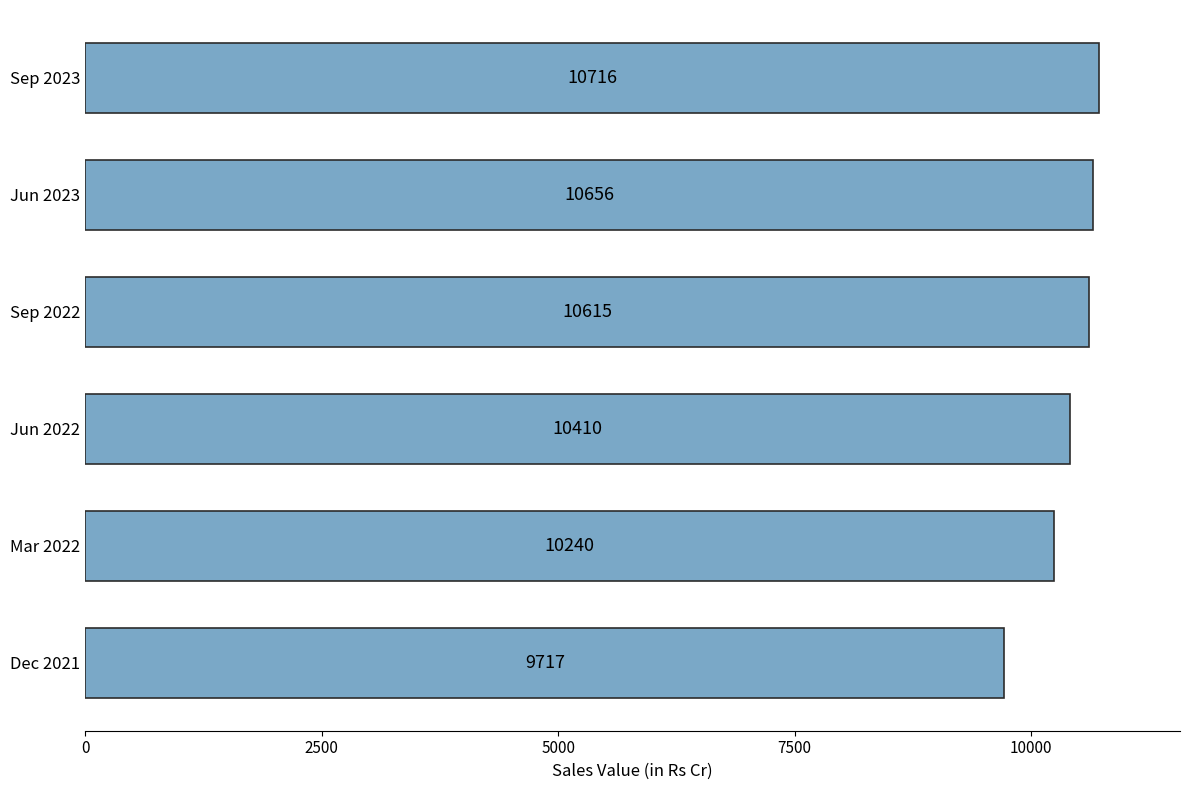

At which label is the value closest to 10216?

Mar 2022